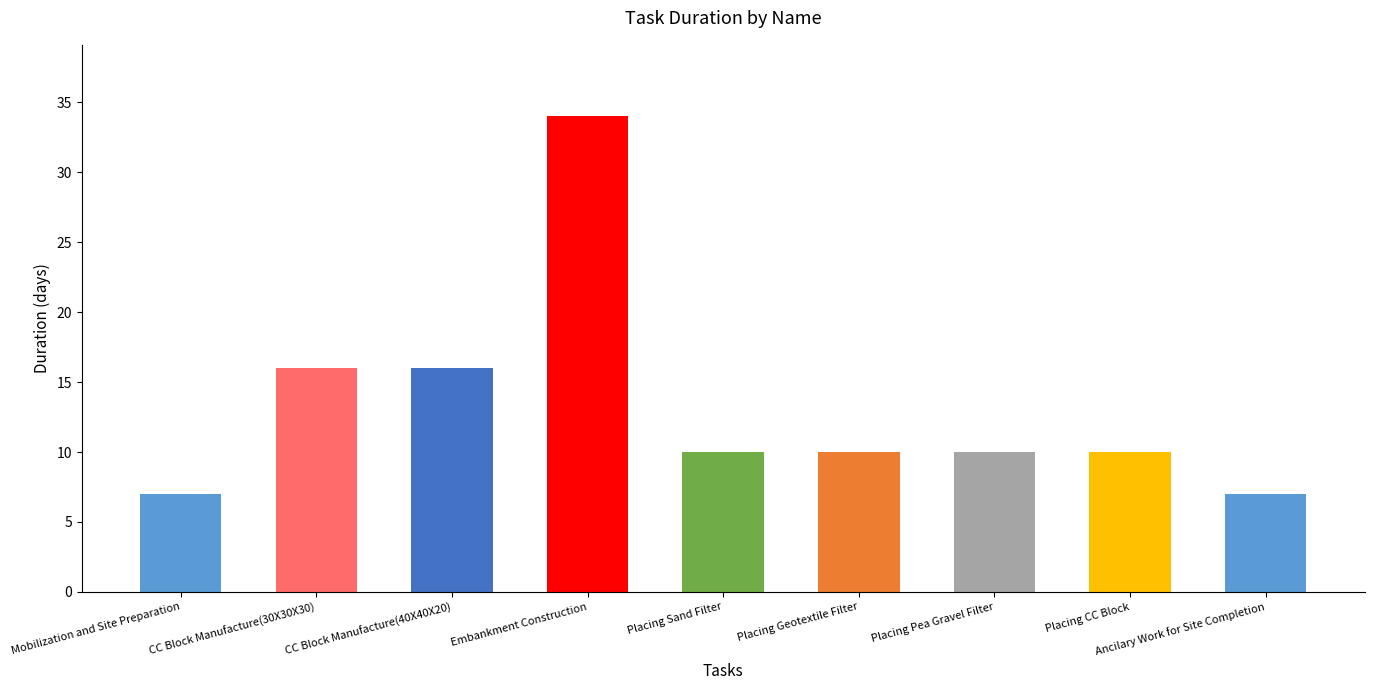

Is it true that the value at Ancilary Work for Site Completion is 11?

False